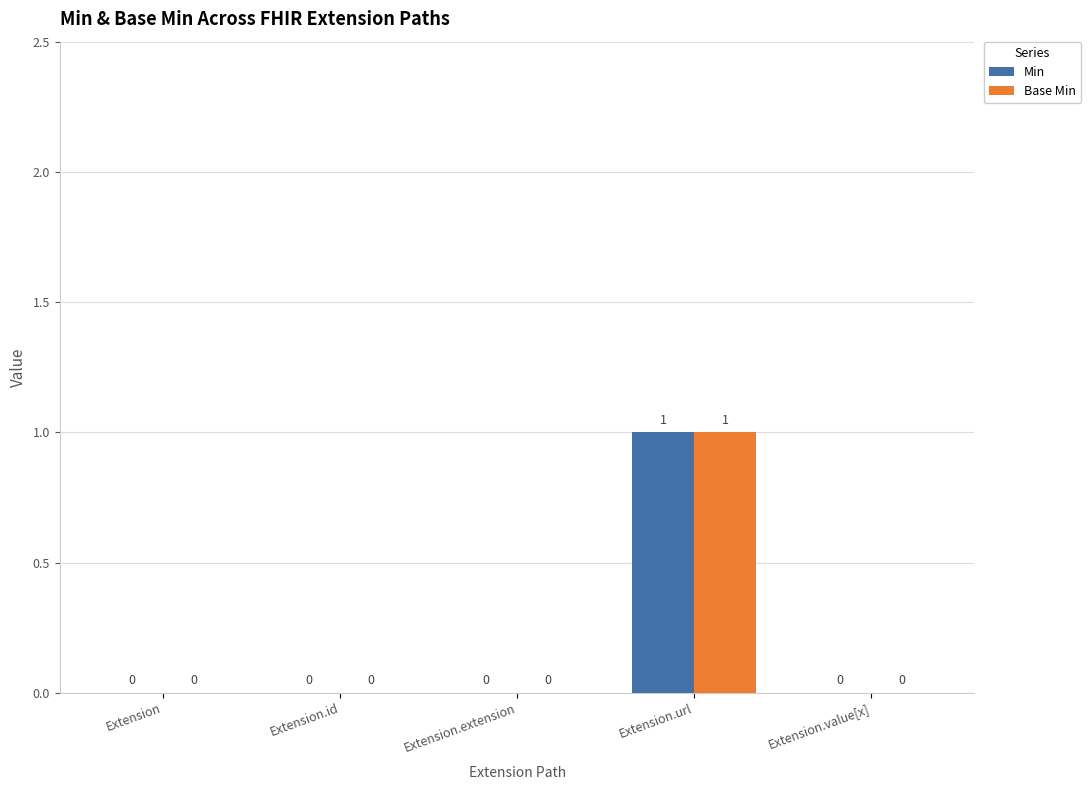

Is it true that Base Min equals 1 at Extension.extension?

False